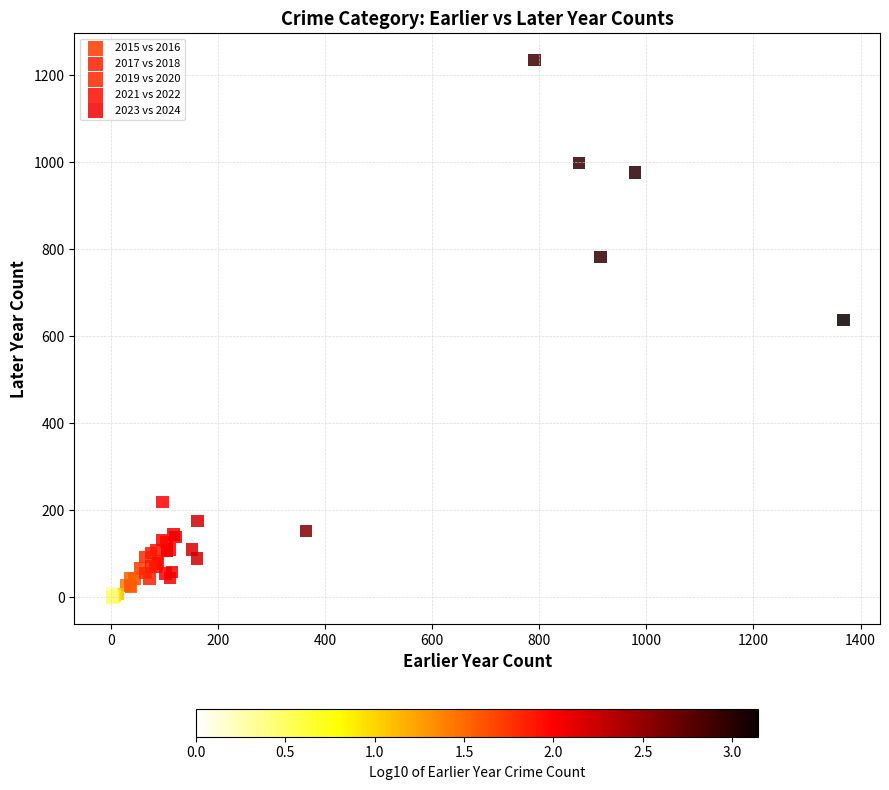

Which series has the widest spread of Y values?

2021 vs 2022